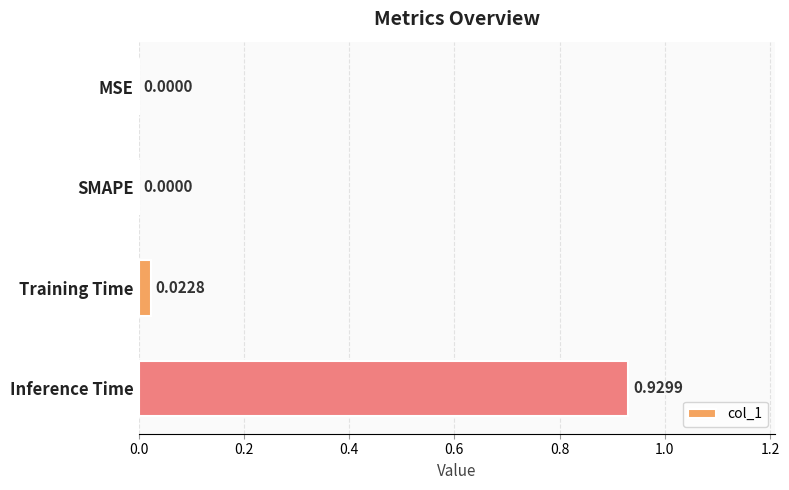

How many values are above zero?

2